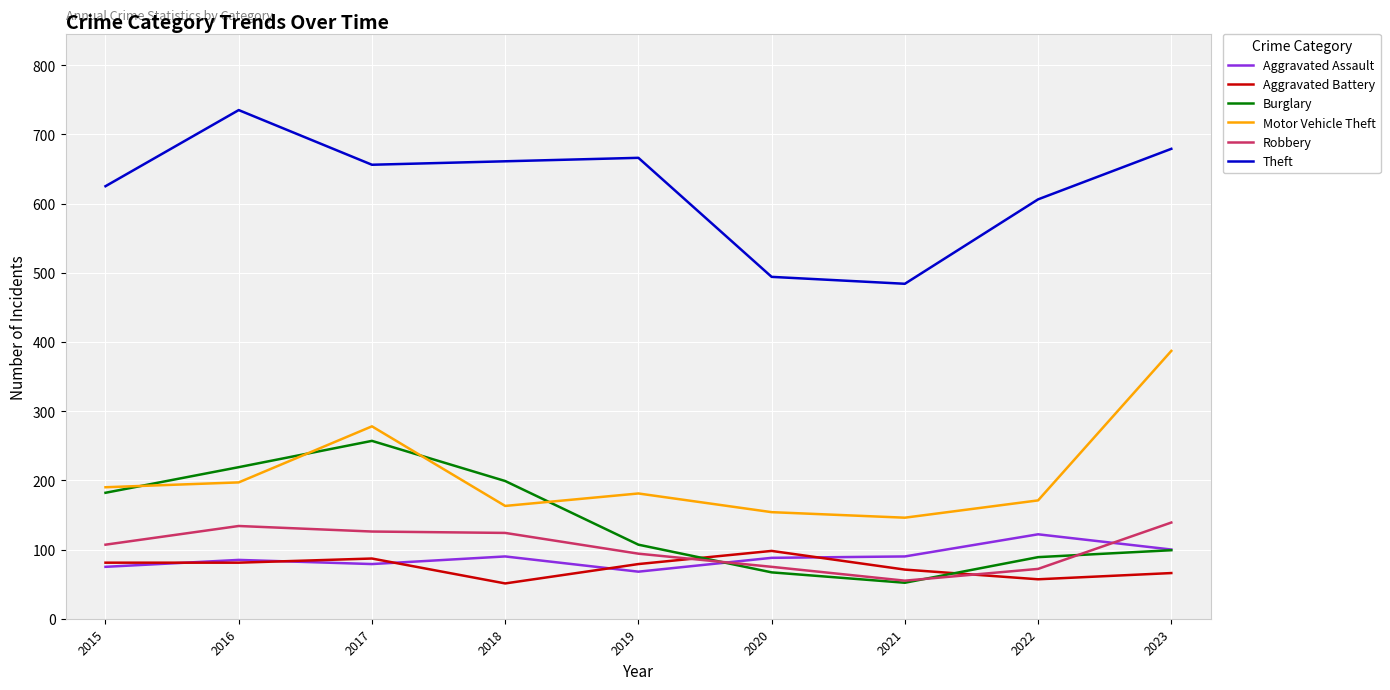

What are all the series names shown in the legend?

Aggravated Assault, Aggravated Battery, Burglary, Motor Vehicle Theft, Robbery, Theft